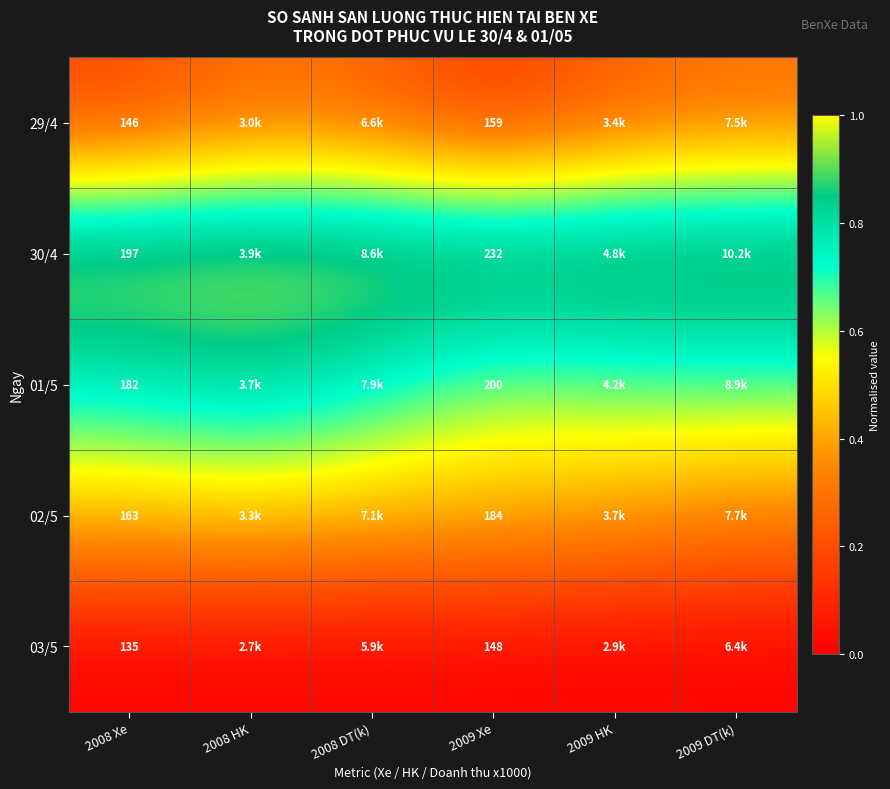

Which category has the lowest value across all series?

2008 Xe